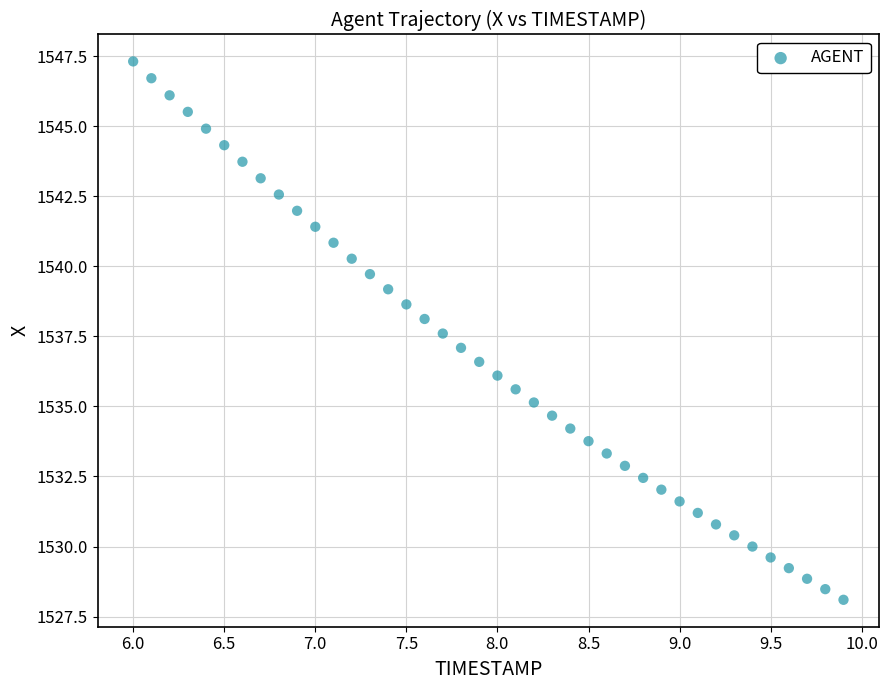

What is the range of X values (max minus min)?

3.9